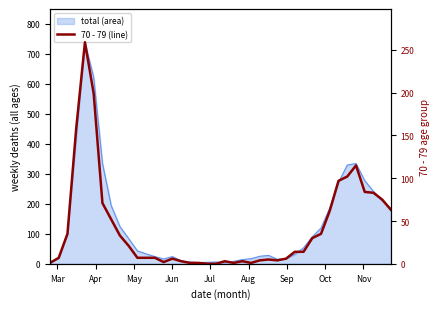

The chart shows a value of 100 at Sep. True or false?

False